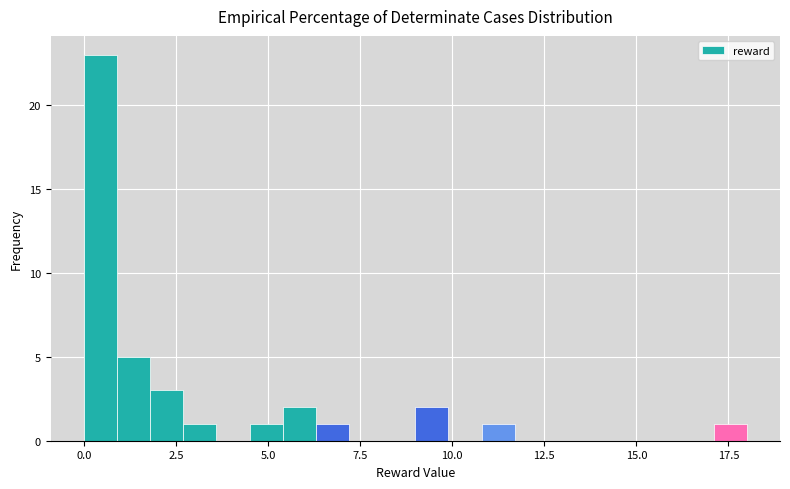

Around what value on the x-axis is the tallest bar? Give the approximate position of its centre, as read against the axis.

0.5